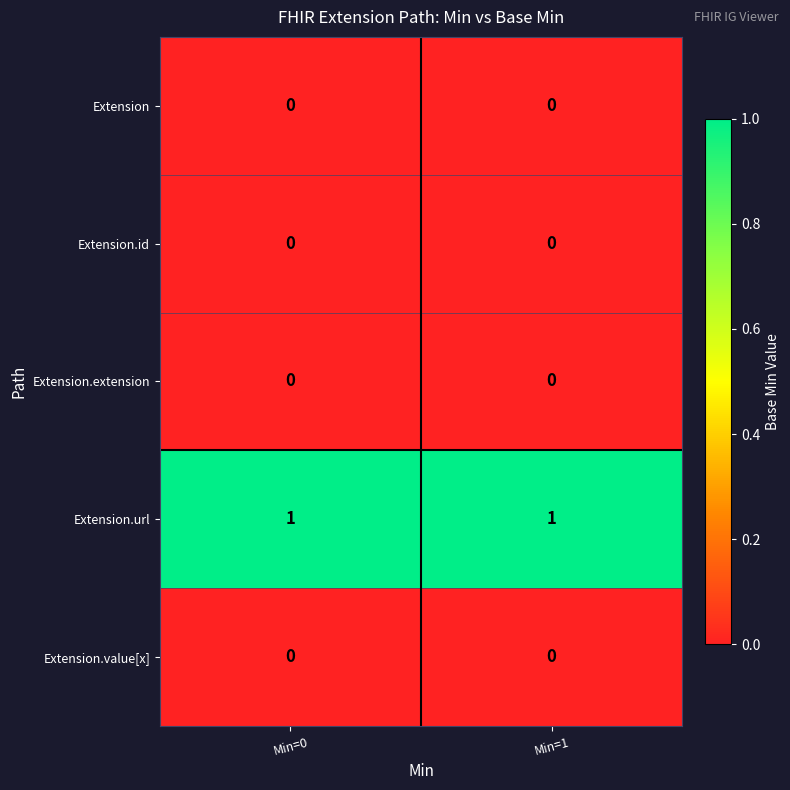

Is the value of Extension.url at Min=1 greater than the value of Extension.value[x] at Min=0?

Yes